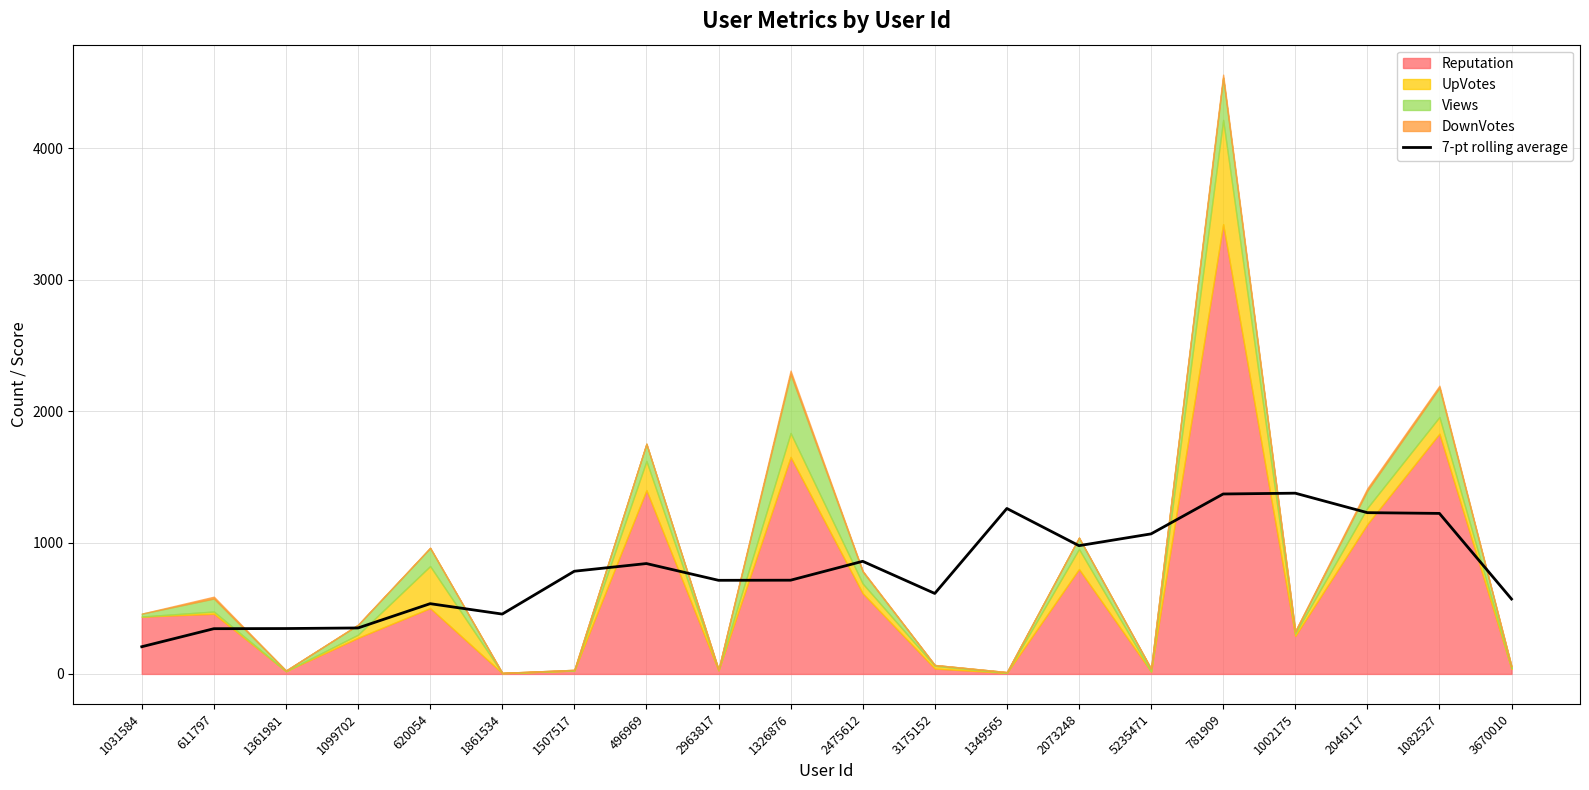

How many interior local peaks (higher than both neighbors) does the data have?

5